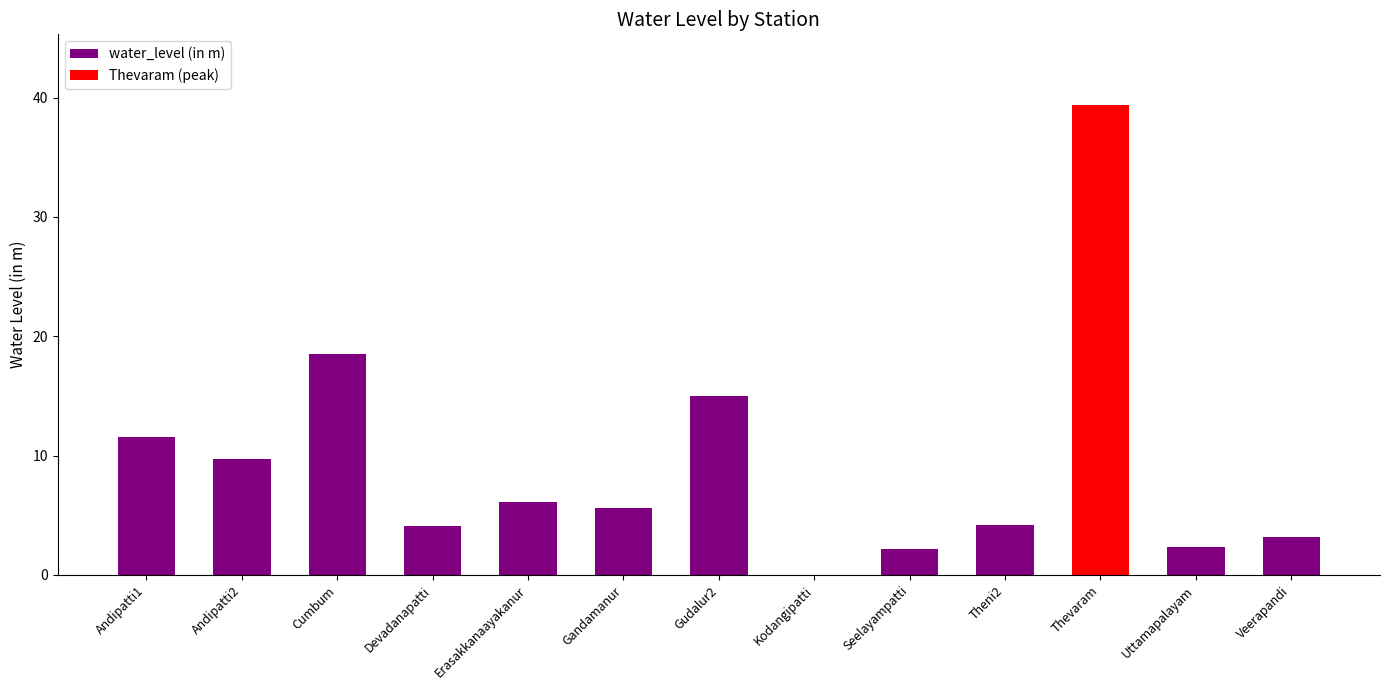

What is the value of the 10th bar from the left?

4.2